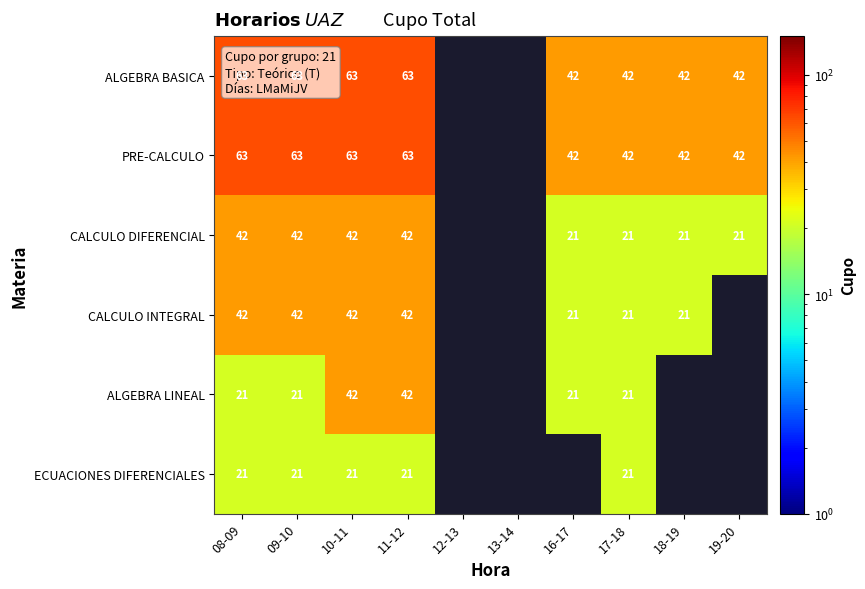

True or false: PRE-CALCULO has a value of 34 at 11-12.

False